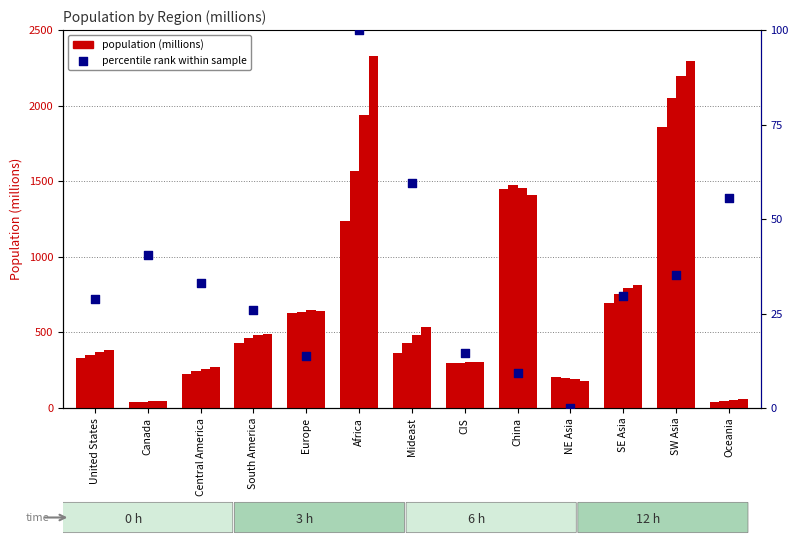

What is the change in value from Canada to China?

-31.1